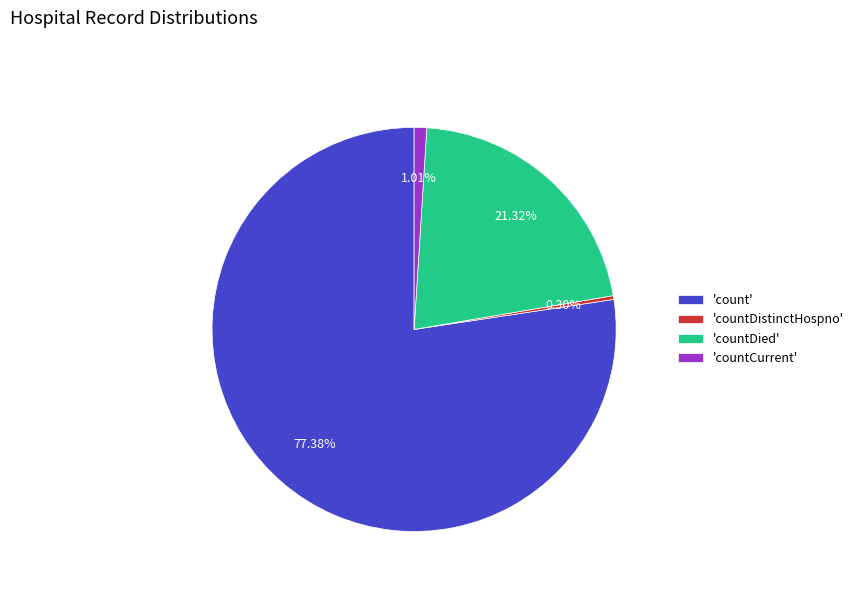

Which slice is the smallest?

'countDistinctHospno'